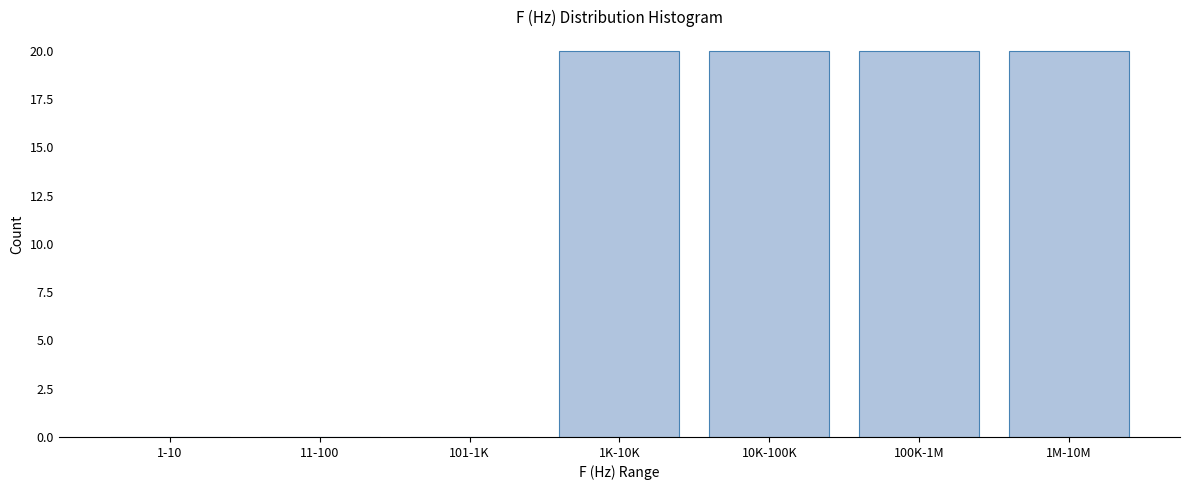

Reading left to right, what are all the values shown in this chart?

1-10=0	11-100=0	101-1K=0	1K-10K=20	10K-100K=20	100K-1M=20	1M-10M=20